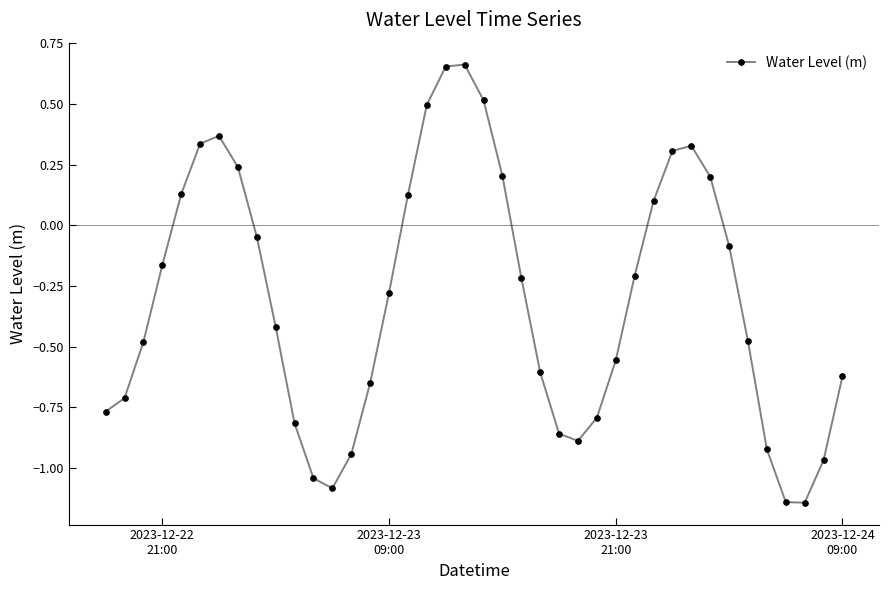

True or false: there are more than 0 points higher than both neighbors.

True